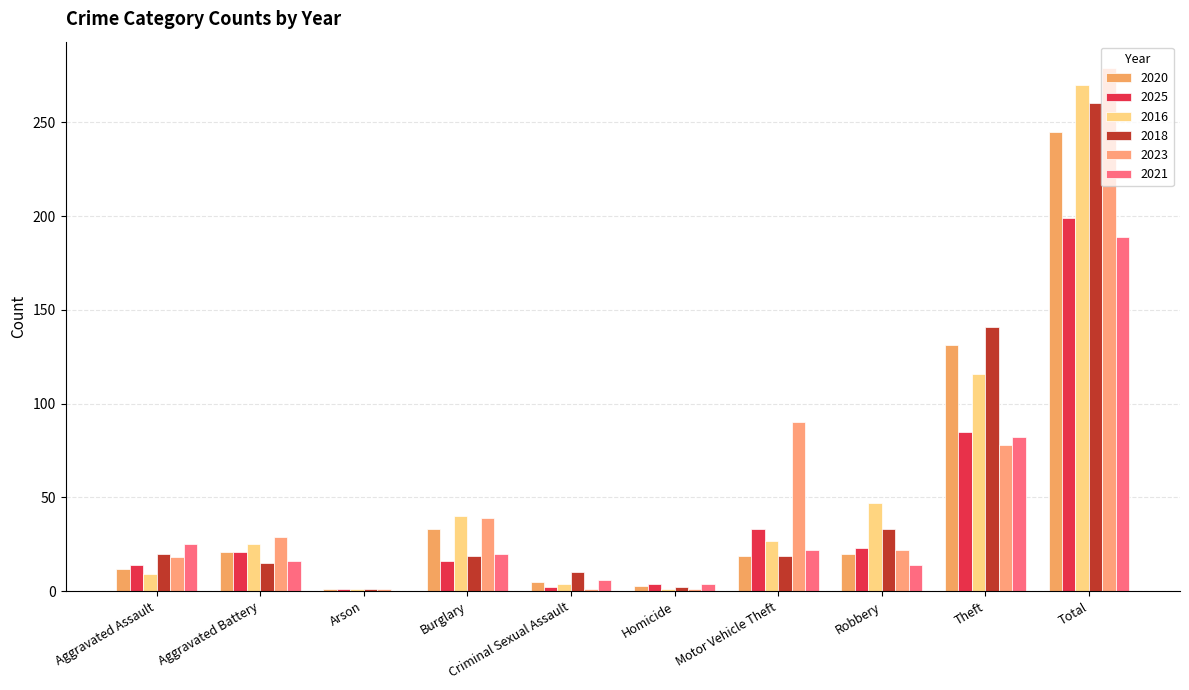

Reading left to right, list all the values displayed in this chart.

2020: 12	21	1	33	5	3	19	20	131	245
2025: 14	21	1	16	2	4	33	23	85	199
2016: 9	25	1	40	4	1	27	47	116	270
2018: 20	15	1	19	10	2	19	33	141	260
2023: 18	29	1	39	1	1	90	22	78	279
2021: 25	16	0	20	6	4	22	14	82	189